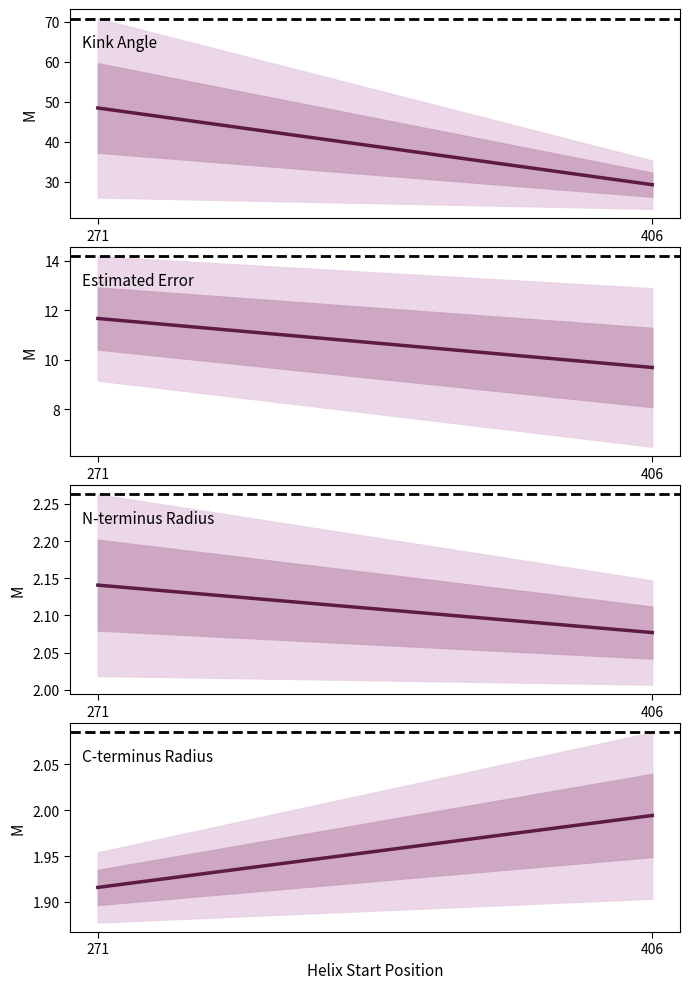

How many categories are shown in the chart?

2